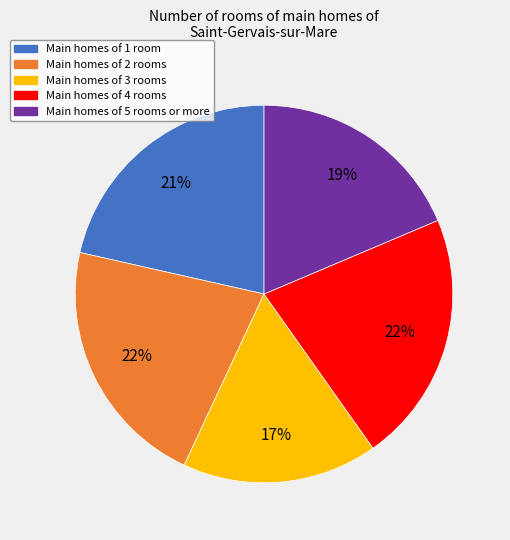

To the nearest percent, what is the difference between the largest and smallest slice percentages?

5%